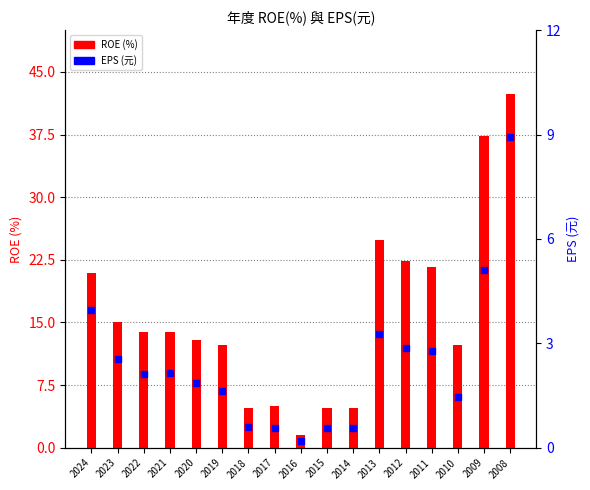

Is the value of EPS (元) at 2016 greater than the value of ROE (%) at 2015?

No